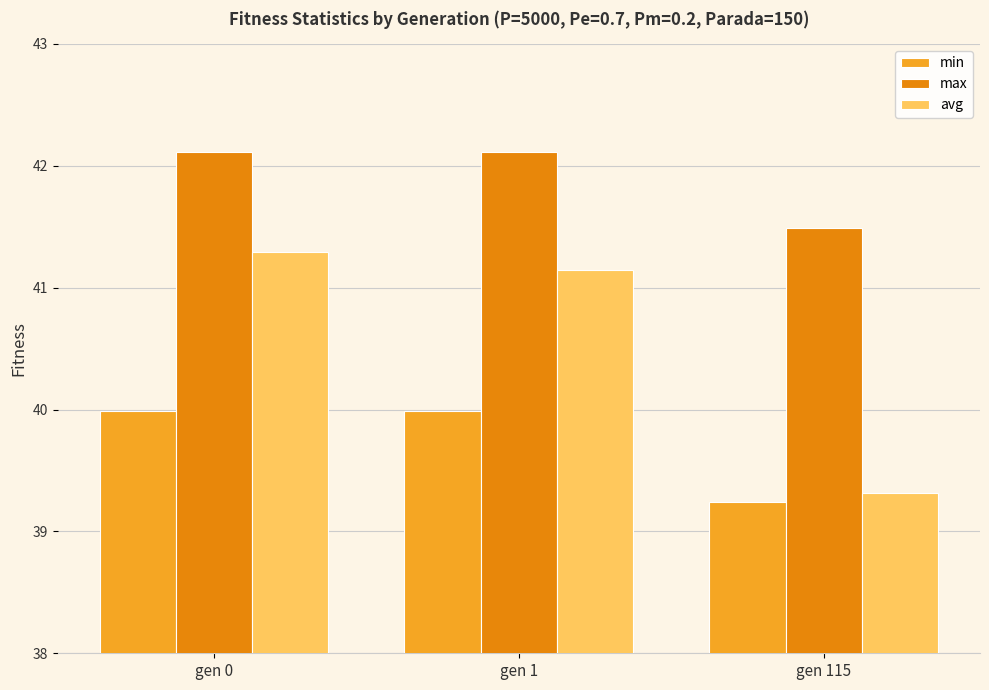

What is the total value across all series at gen 1?

123.3